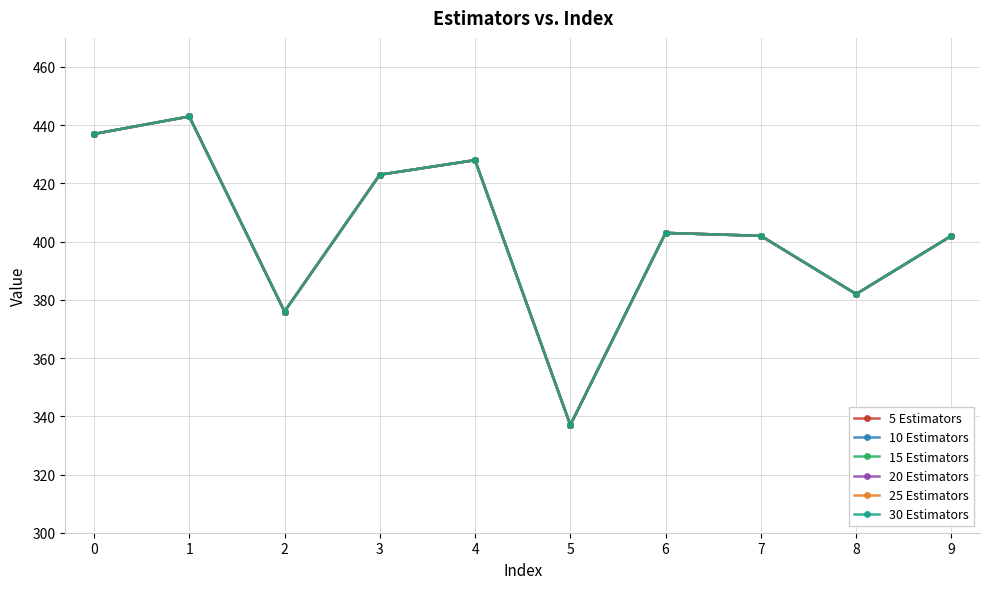

What is the value of the 30 Estimators point at the 1st from the left?

437